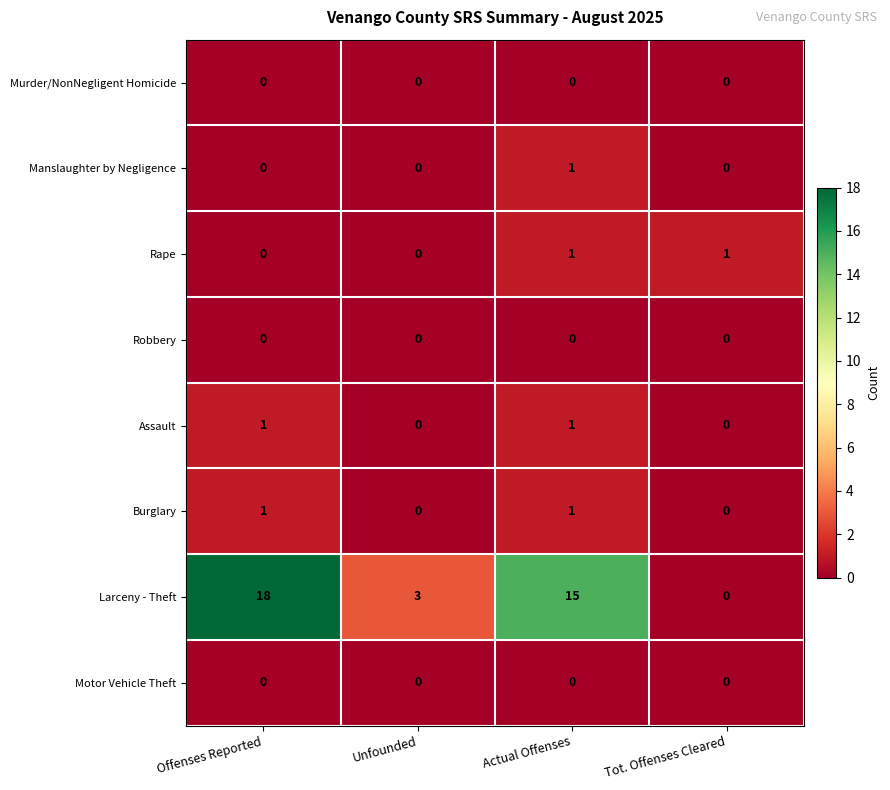

At which label does Larceny - Theft reach its minimum?

Tot. Offenses Cleared